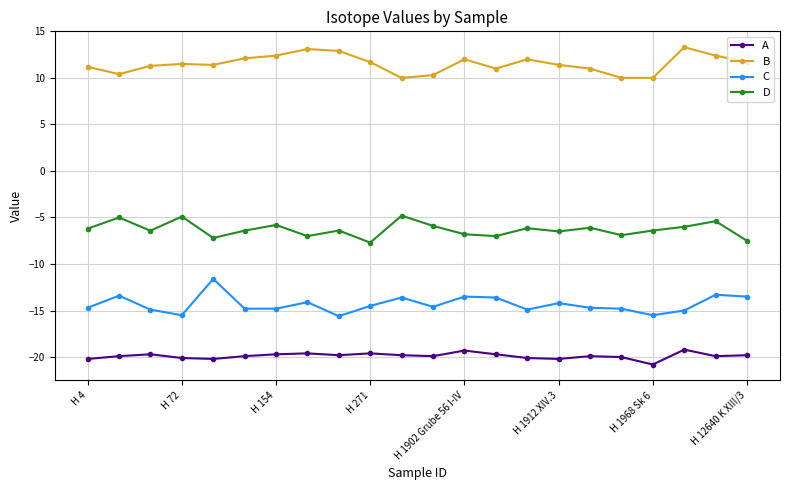

What is the difference between the second highest and second lowest values in the B series?

3.1